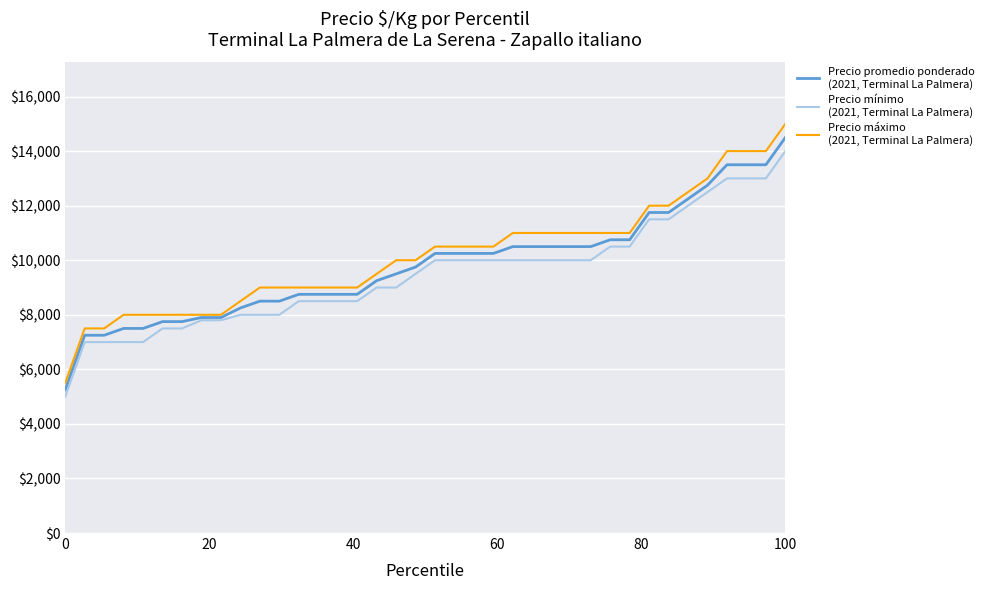

What is the smallest value displayed?

5000